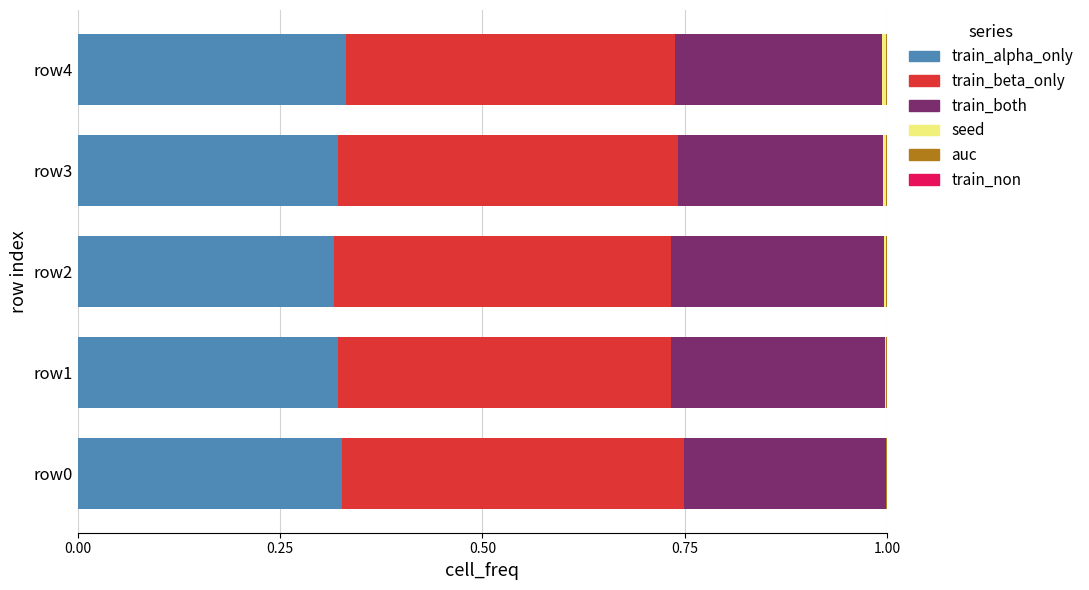

True or false: train_alpha_only has a value of 0.5 at row2.

False